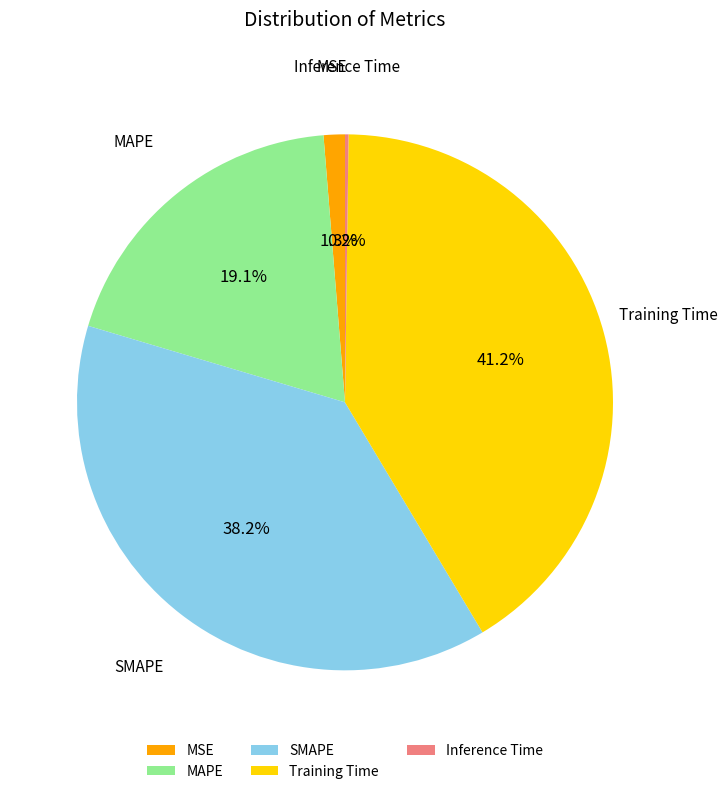

Is there any slice that represents more than half of the pie?

No